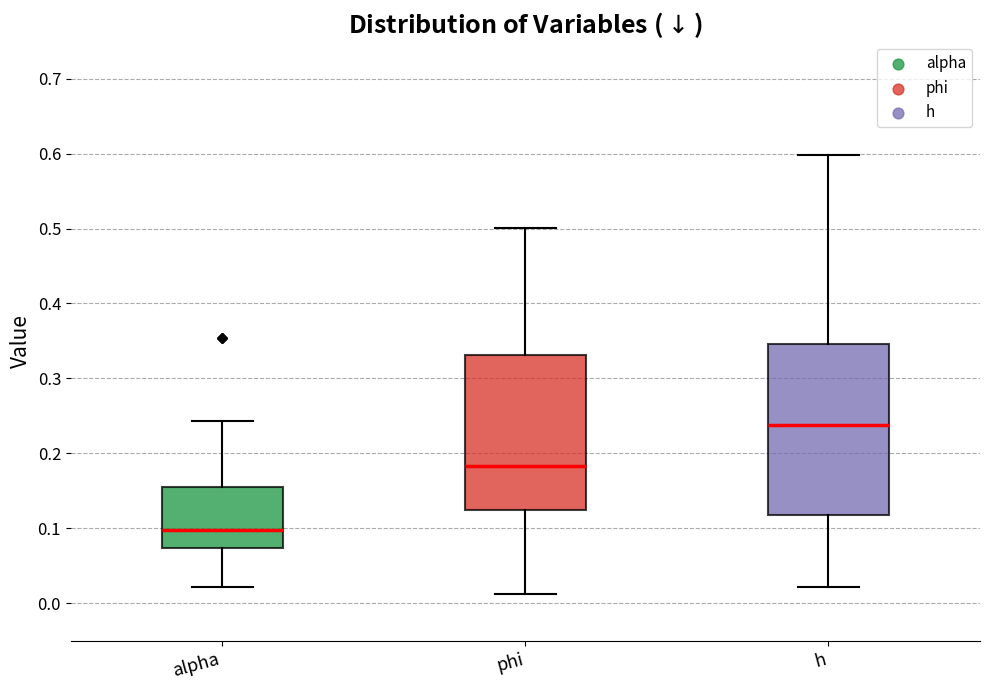

Where is the upper edge of the box for h on the y-axis? The values are not printed on the chart, so give them approximately, as read against the axis.

0.35